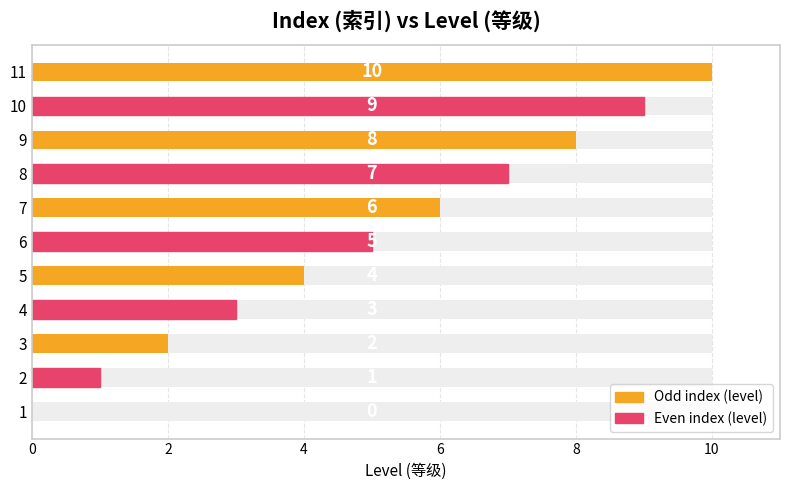

What is the maximum value shown in the chart?

10